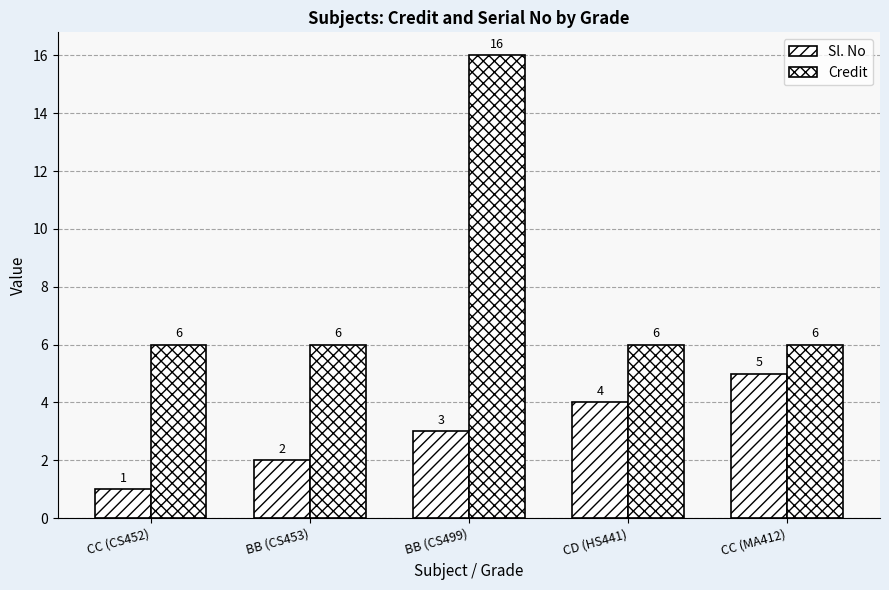

How many values in the Credit series exceed 6?

1